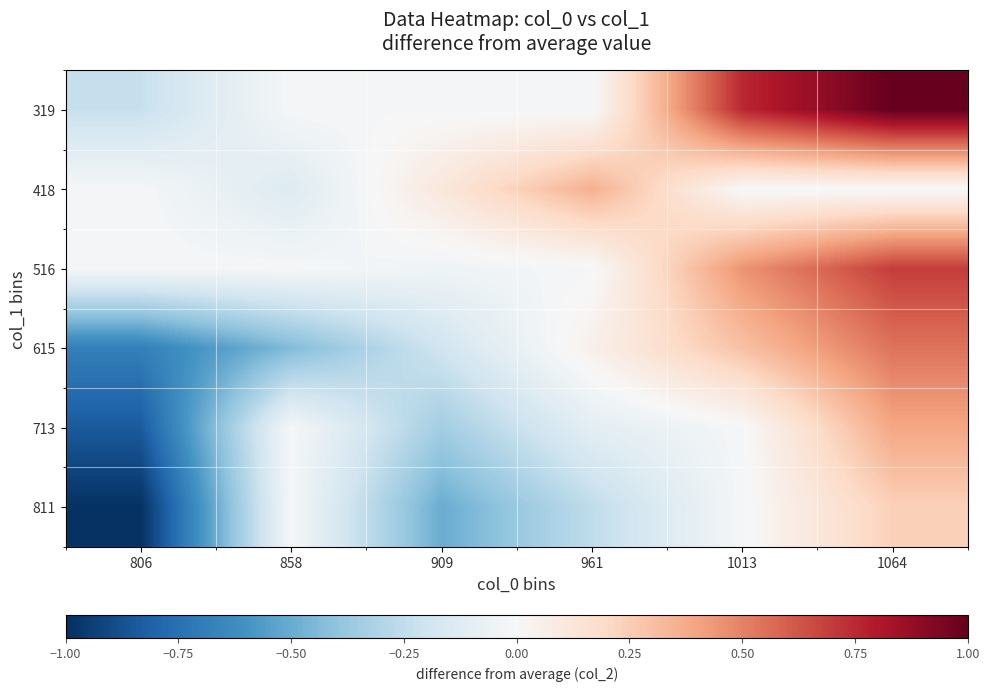

What is the difference between the highest and lowest values at 909?

0.6